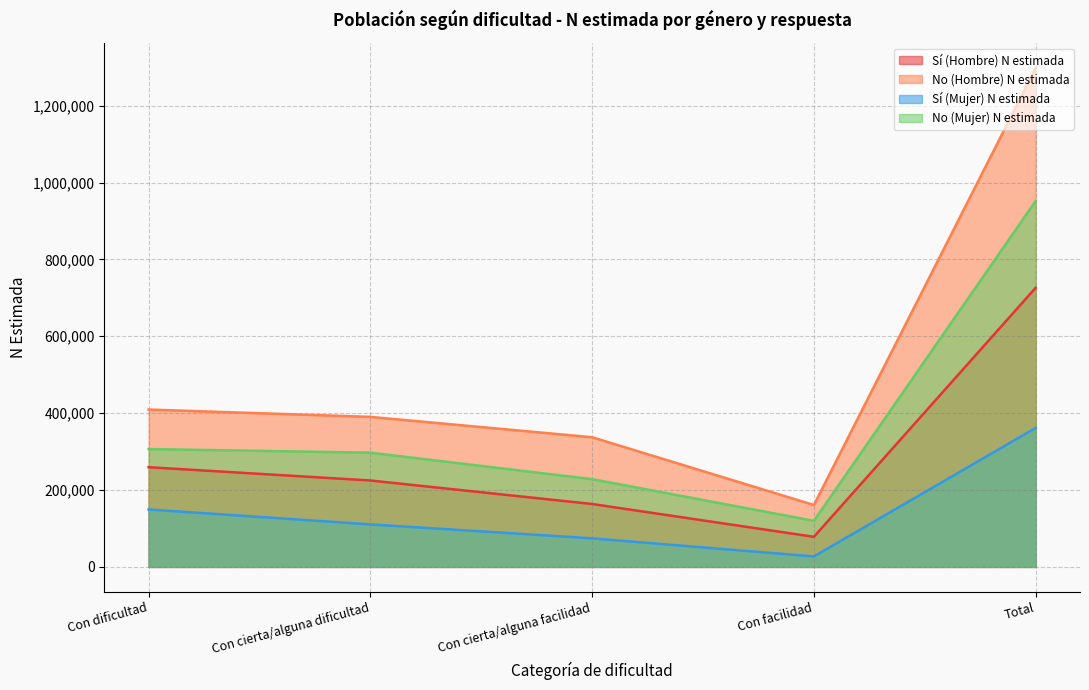

Which series has the largest total across all categories?

No (Hombre) N estimada